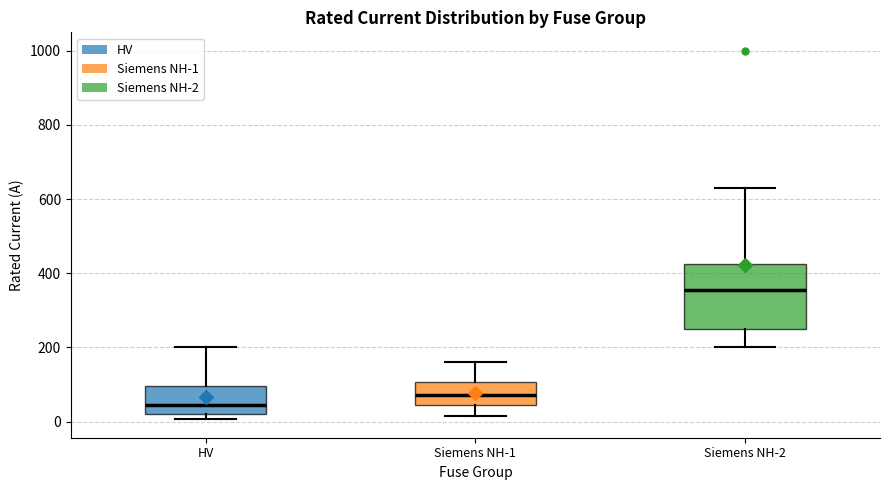

Reading left to right, transcribe this box plot: for each box, give where its median line is, the range the box spans, and where its two whiskers end, as read against the y-axis. The values are not printed on the chart, so give them approximately, as read against the axis.

HV: median 40, box 20 to 100, whiskers 0 to 200
Siemens NH-1: median 80, box 40 to 100, whiskers 20 to 160
Siemens NH-2: median 360, box 260 to 420, whiskers 200 to 640